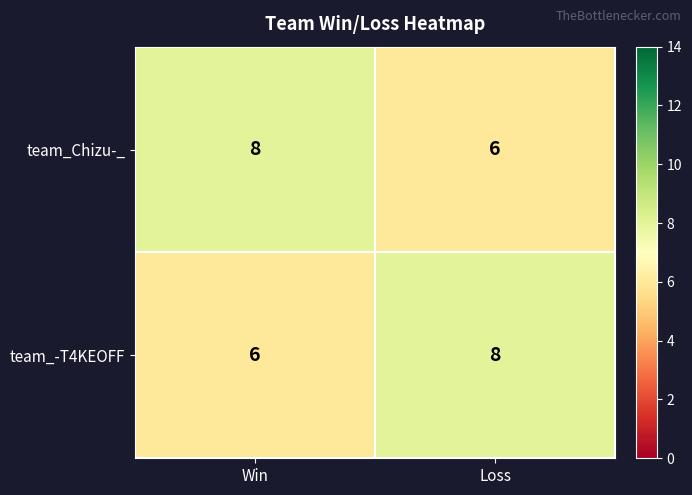

What value does the team_-T4KEOFF series have at Loss?

8